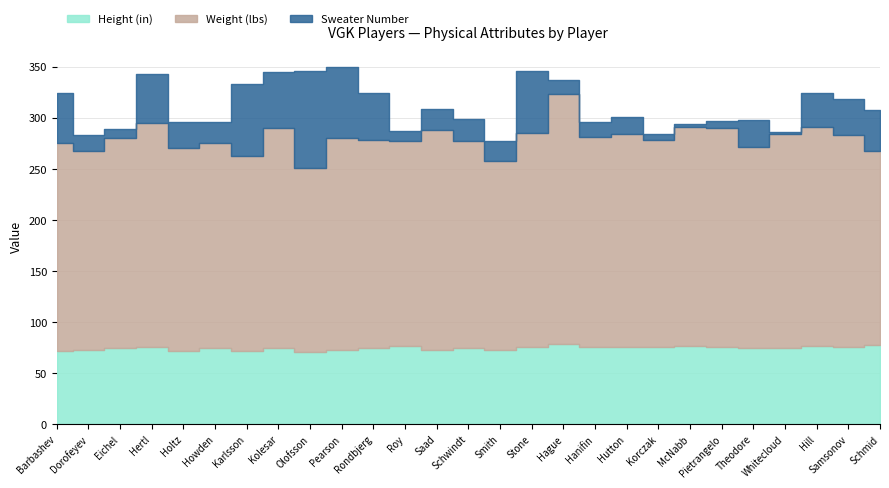

Between Pietrangelo and Hanifin, which is larger?

Pietrangelo